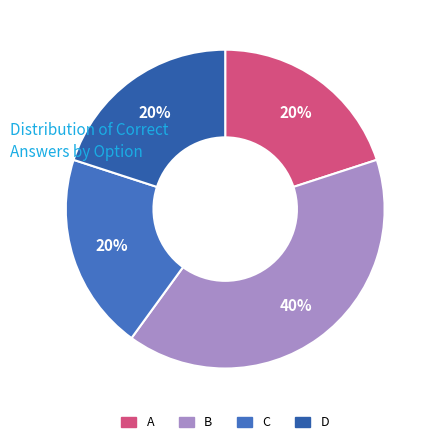

How many segments does this pie chart have?

4